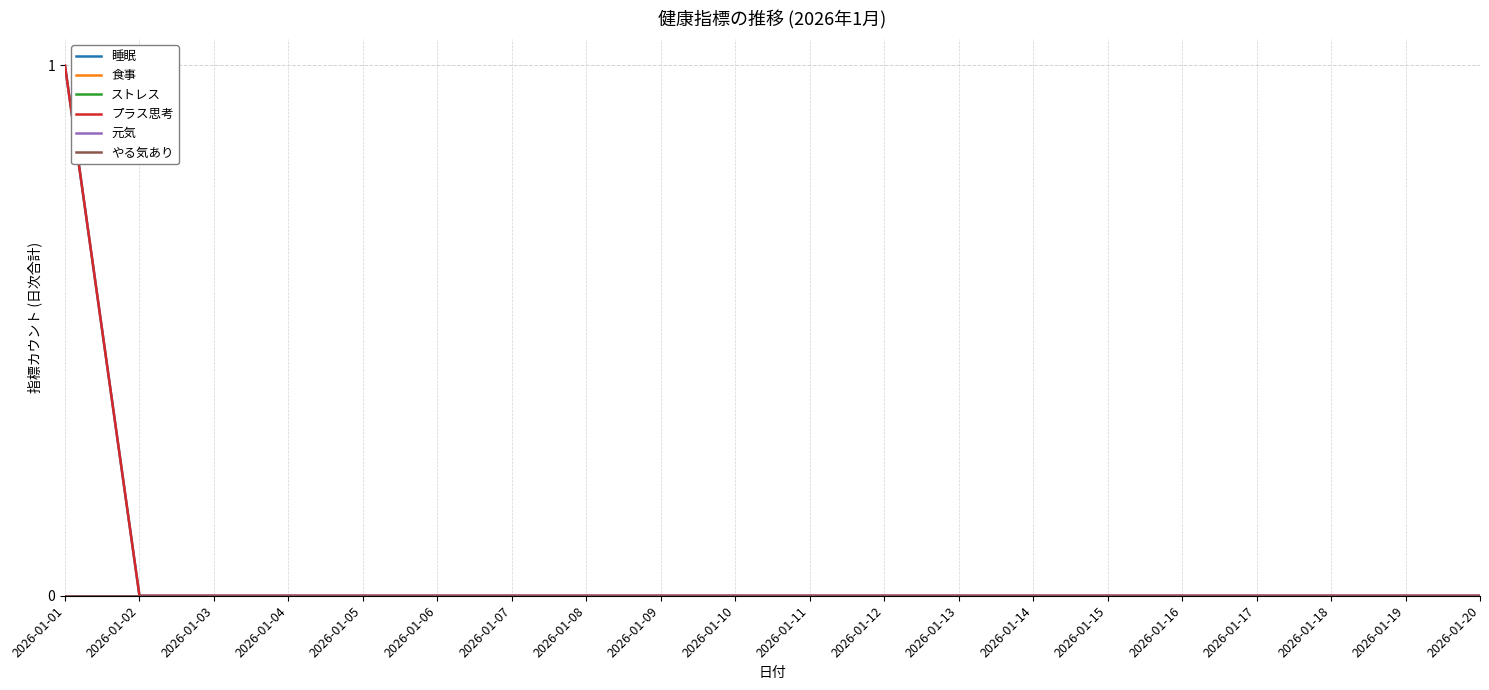

Is this an area chart (filled region under the line)?

No